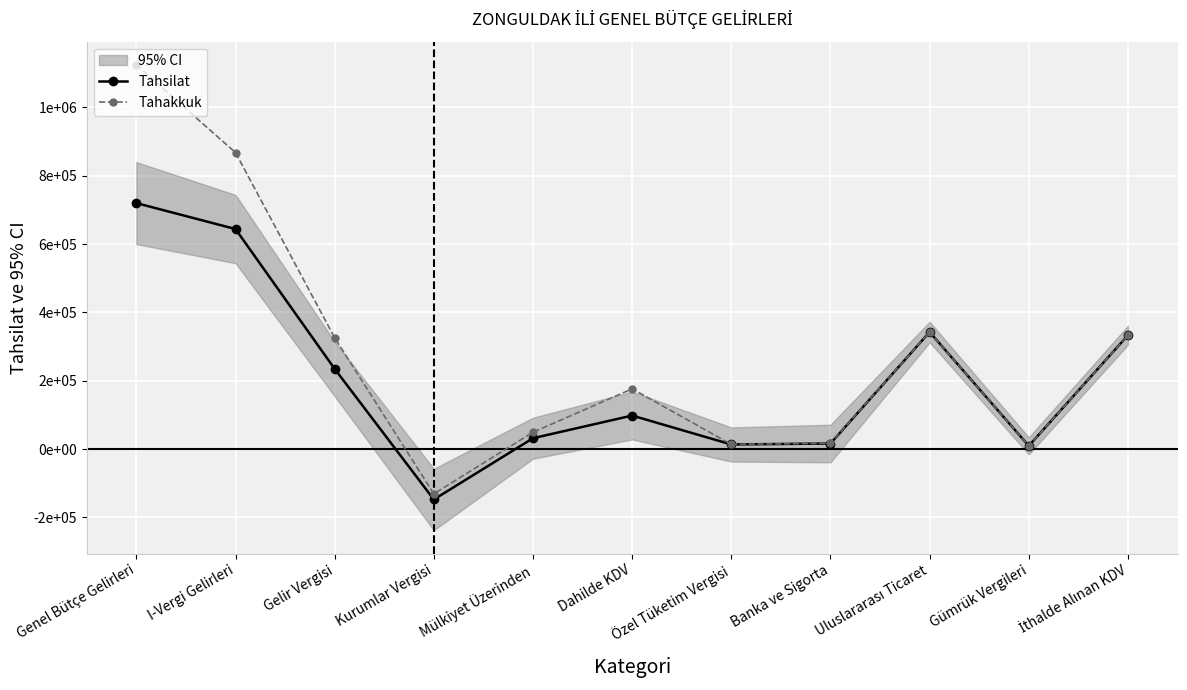

What is the sum of the Tahsilat values at Genel Bütçe Gelirleri and İthalde Alınan KDV?

1052909